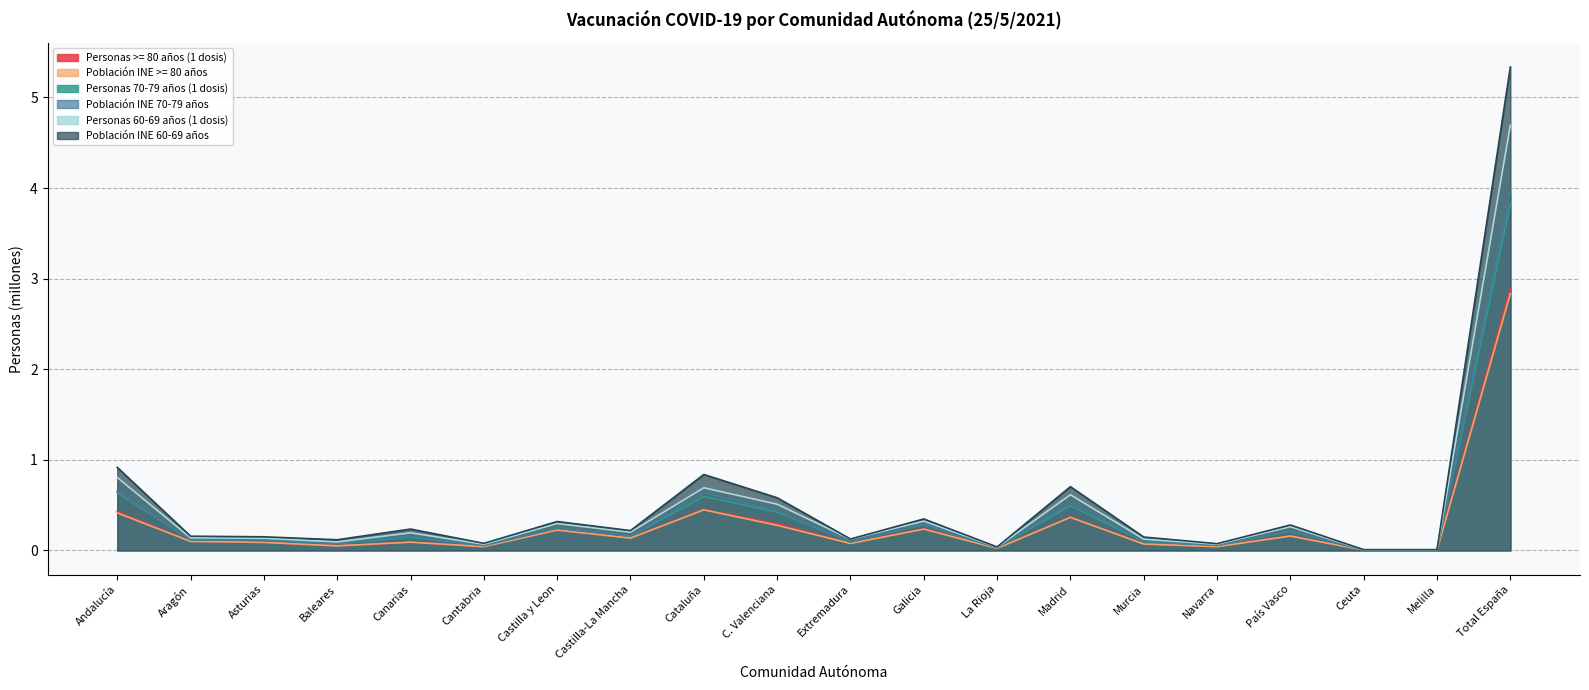

Is it true that Población INE 60-69 años equals 0.5 at Castilla y Leon?

False